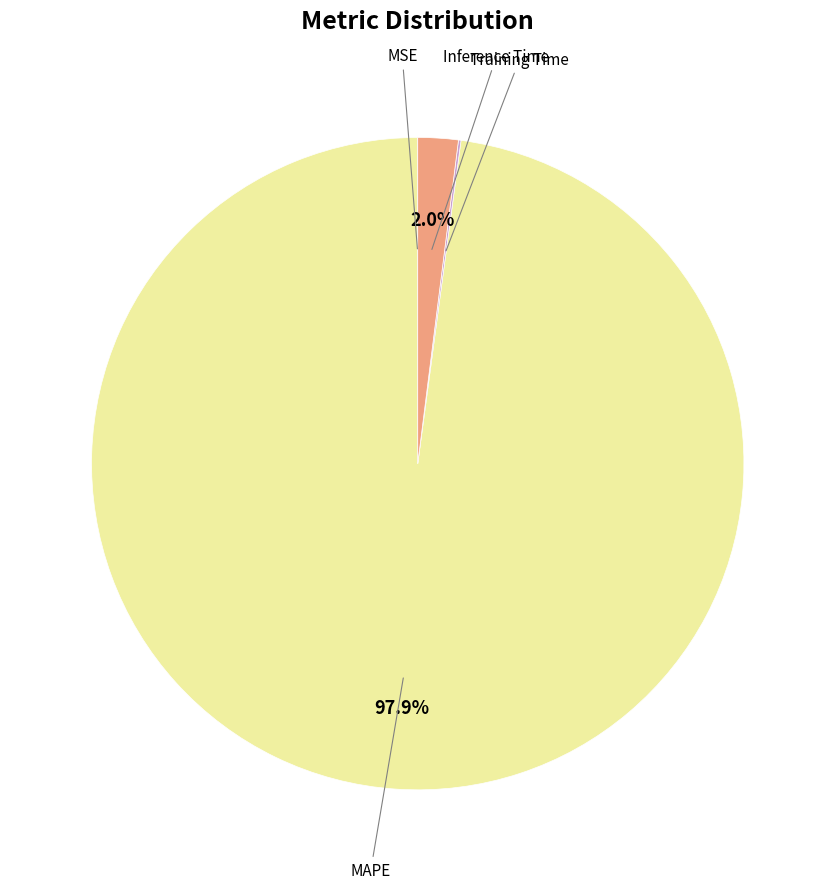

Is there a majority slice in this chart?

Yes